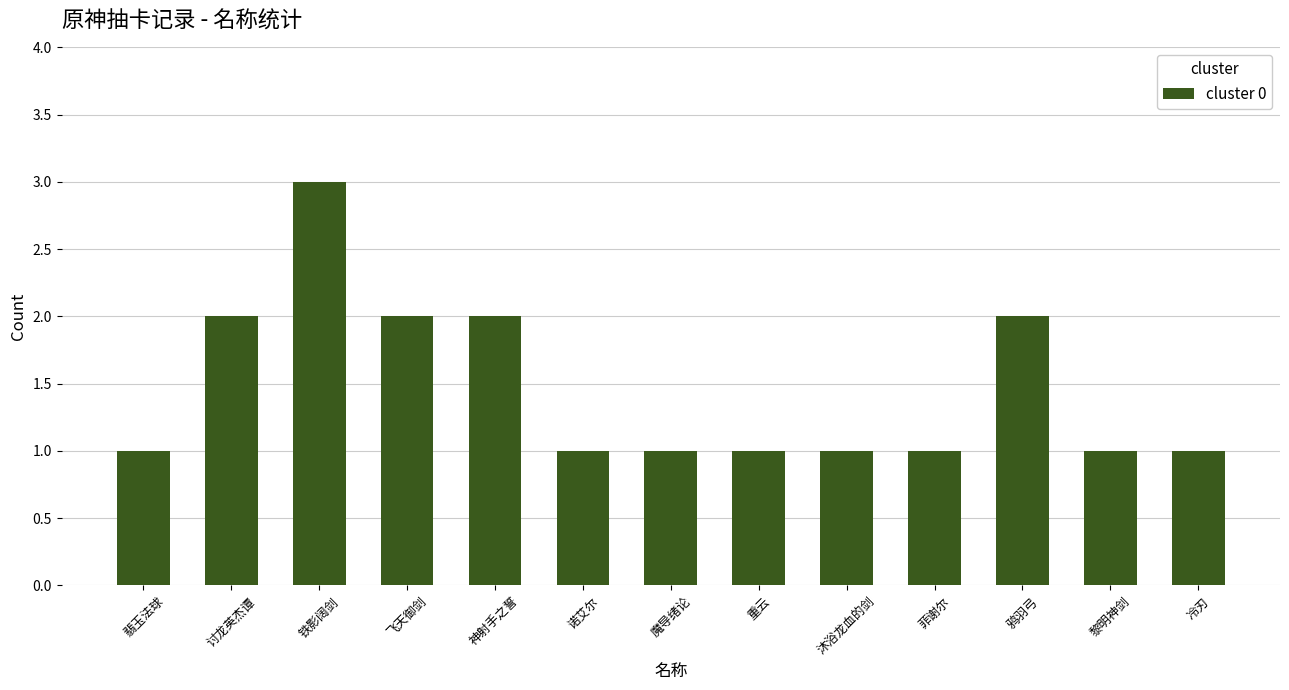

What is the label of the 10th bar from the left?

菲谢尔